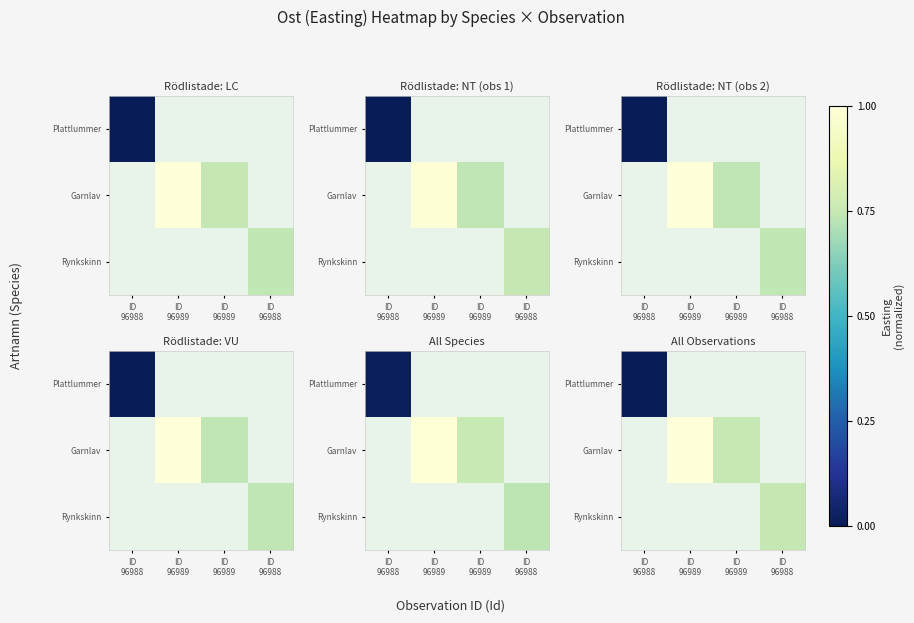

At which category does the chart reach its minimum across all series?

ID
96988